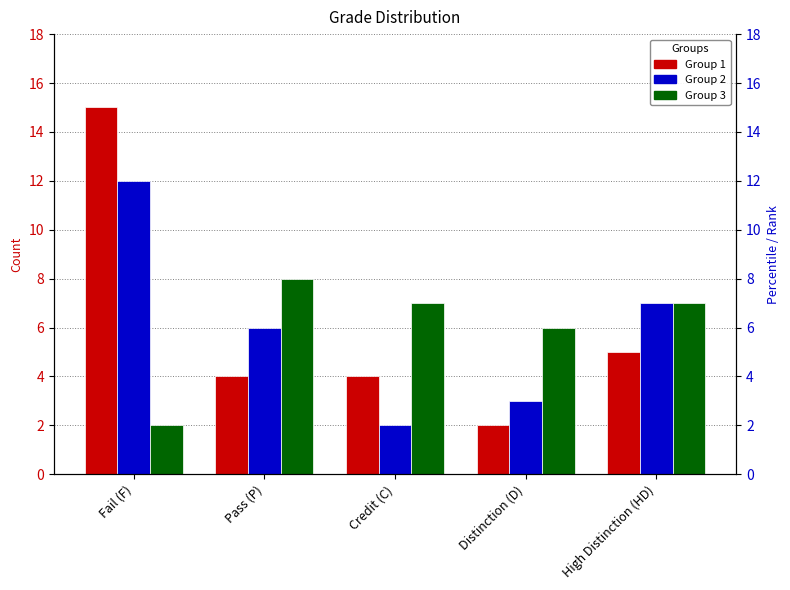

What position from the right is Pass (P)?

4